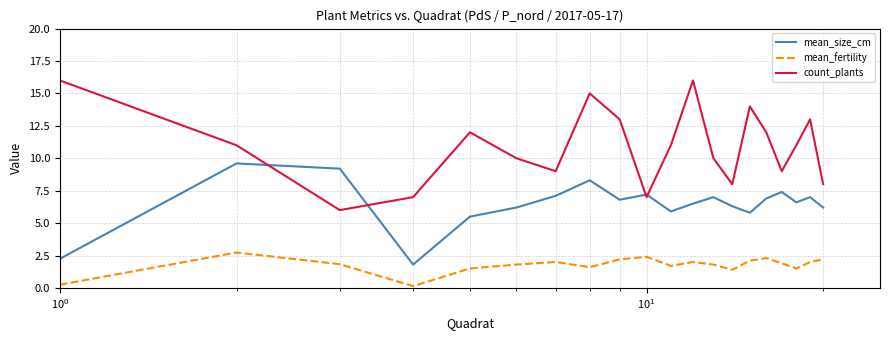

Which series has the largest total across all categories?

count_plants